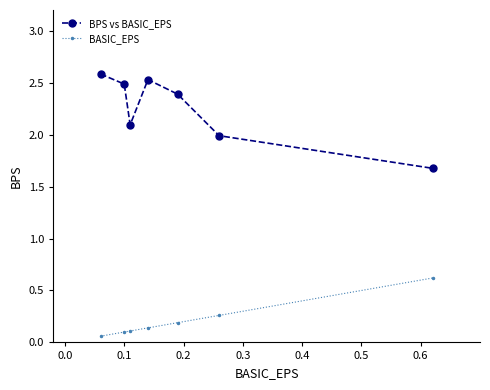

What is the difference between the second highest and minimum values in the BASIC_EPS series?

0.2